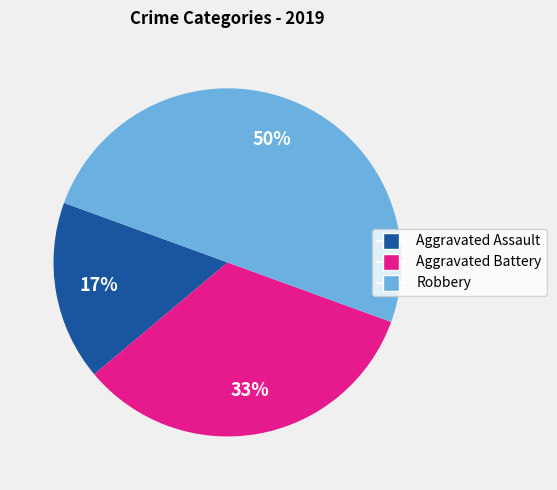

Which slice is the largest?

Robbery